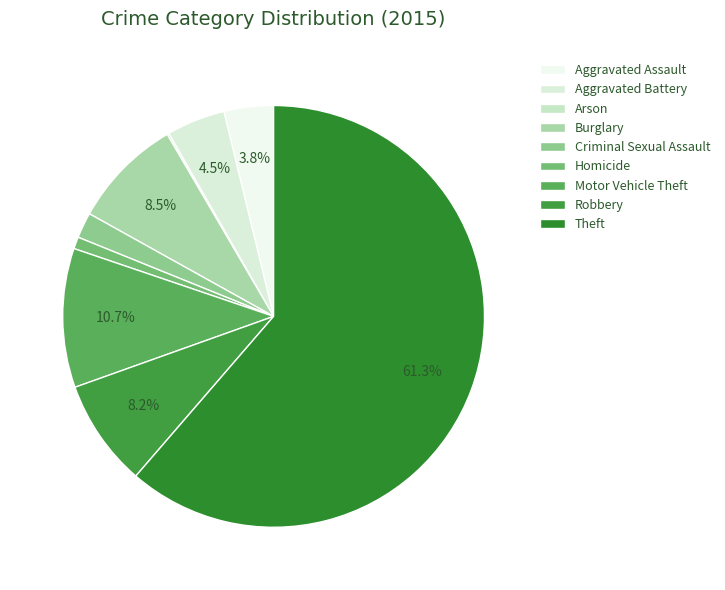

How many slices are in this pie chart?

9